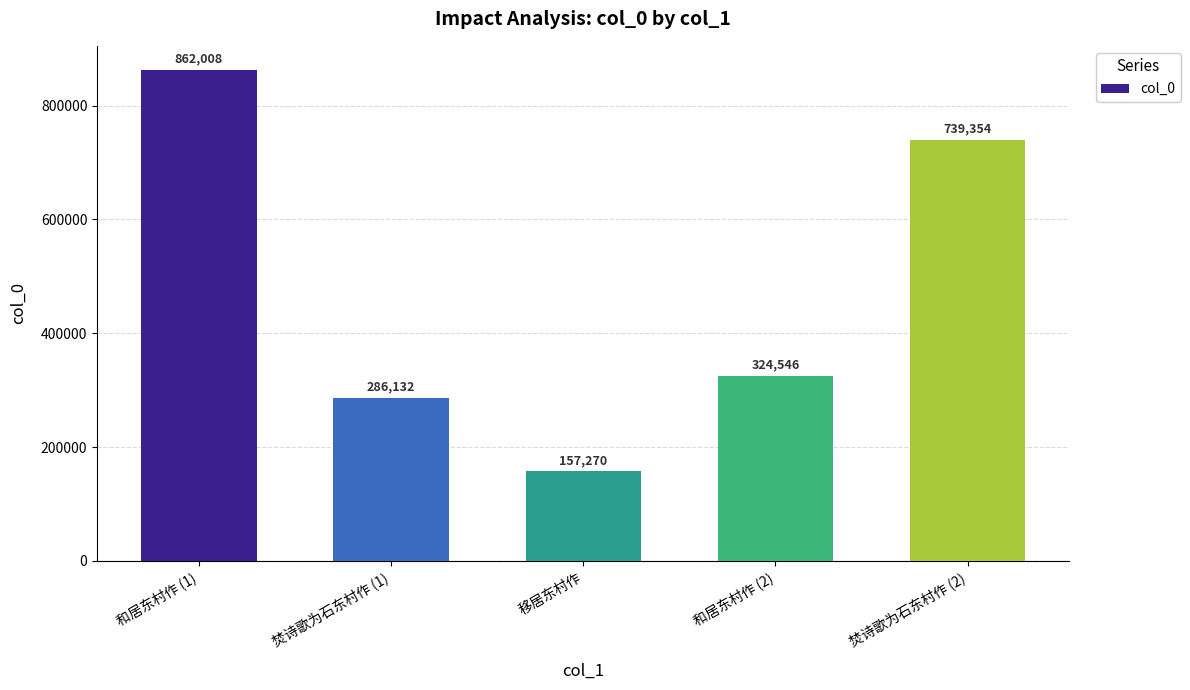

Read the value at 移居东村作, to the nearest 50.

157250